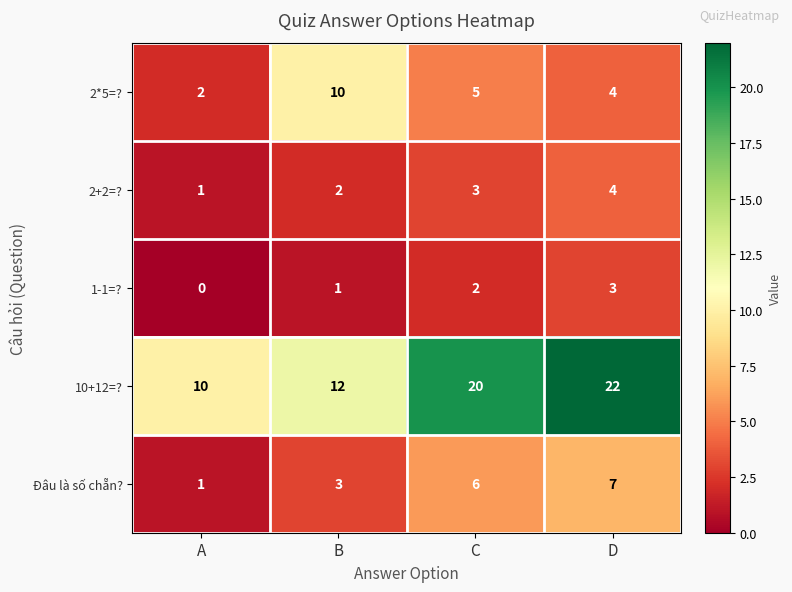

Reading left to right, list all the values displayed in this chart.

2*5=?: 2	10	5	4
2+2=?: 1	2	3	4
1-1=?: 0	1	2	3
10+12=?: 10	12	20	22
Đâu là số chẵn?: 1	3	6	7